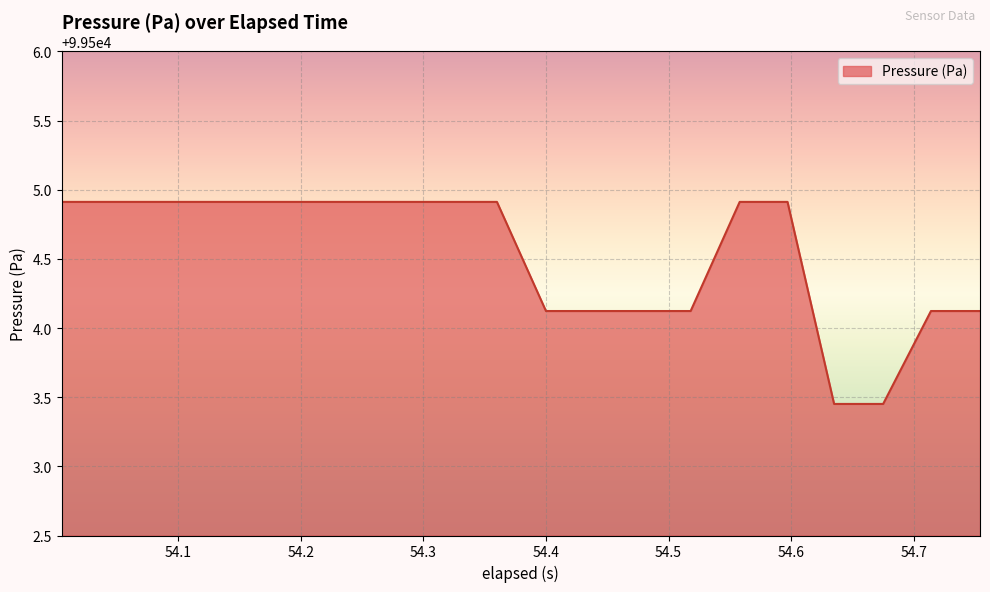

What is the greatest value displayed?

99504.9